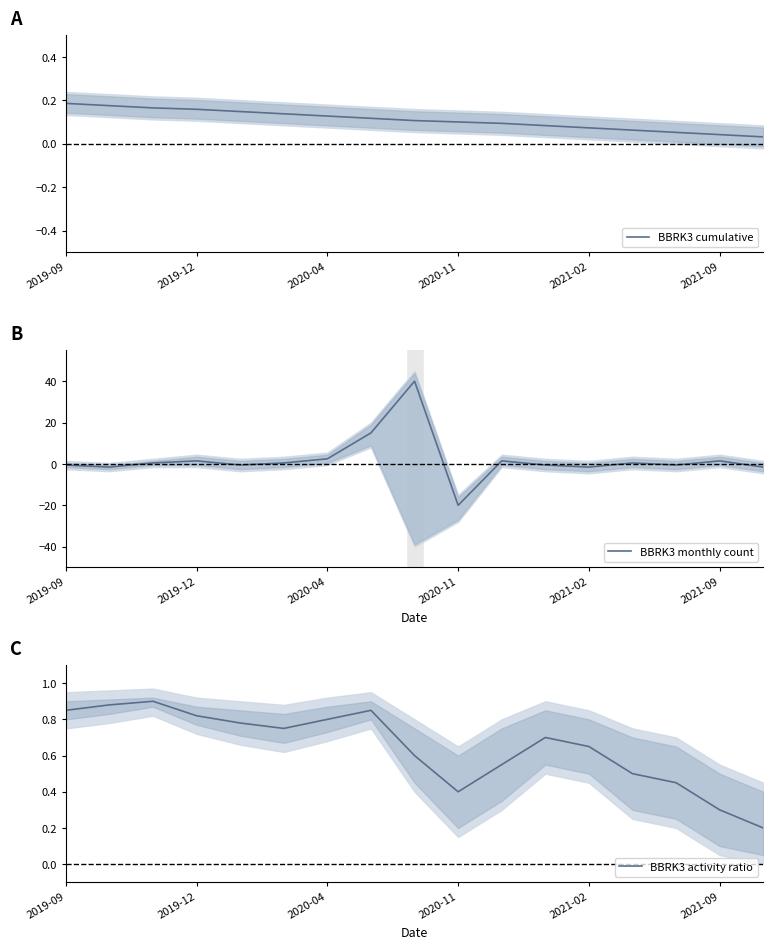

What is the label of the 10th point from the right?

7